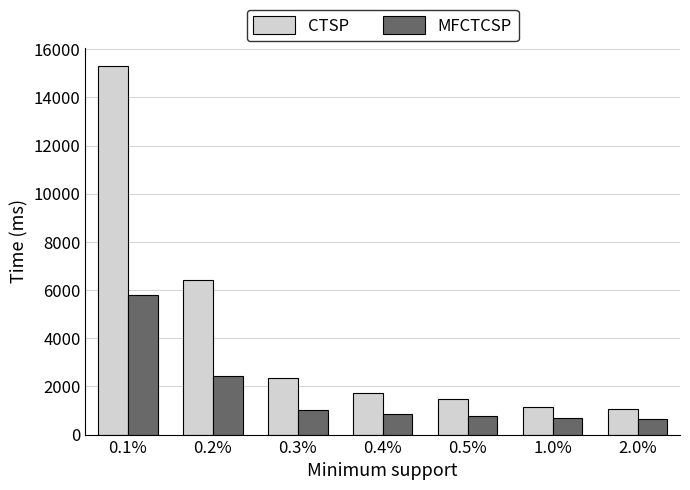

What is the total value across all series at 0.3%?

3357.7